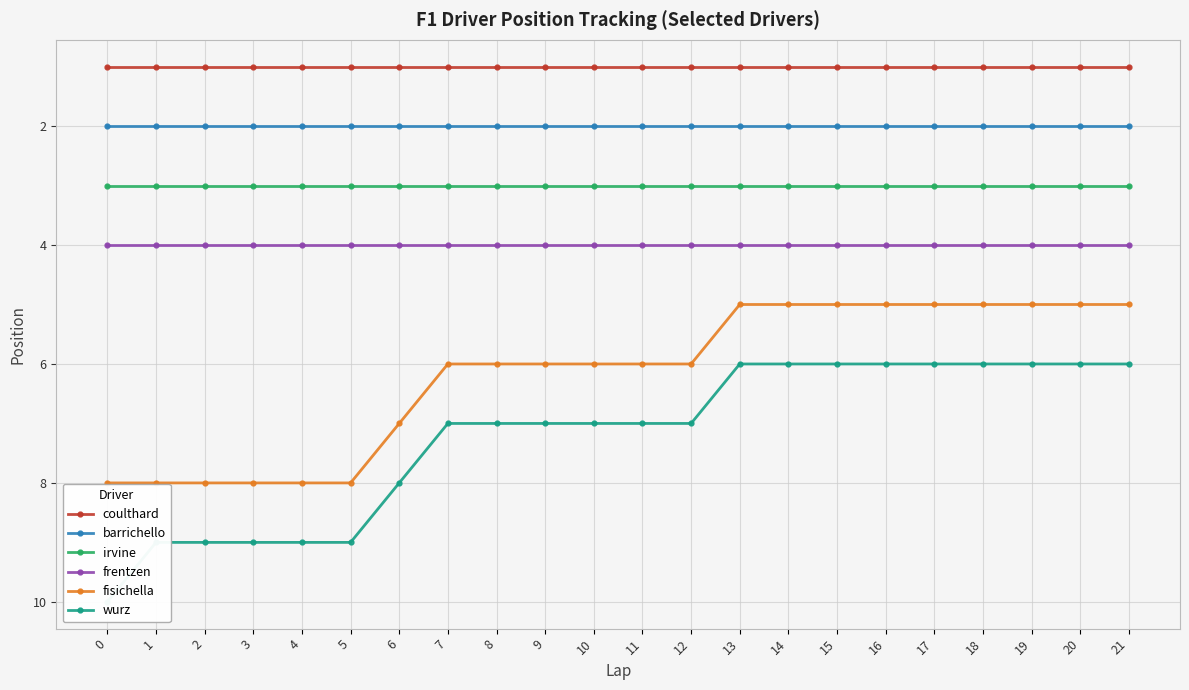

The value of frentzen at 19 is 2. True or false?

False